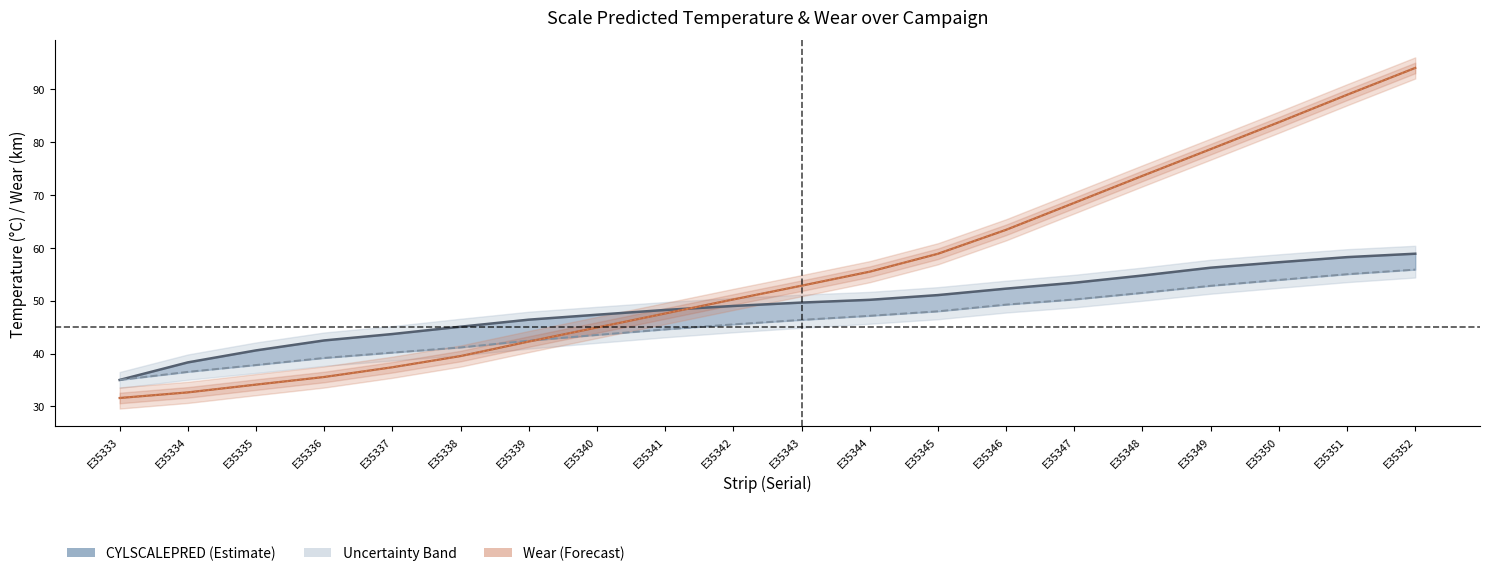

Count the number of categories in the chart.

20